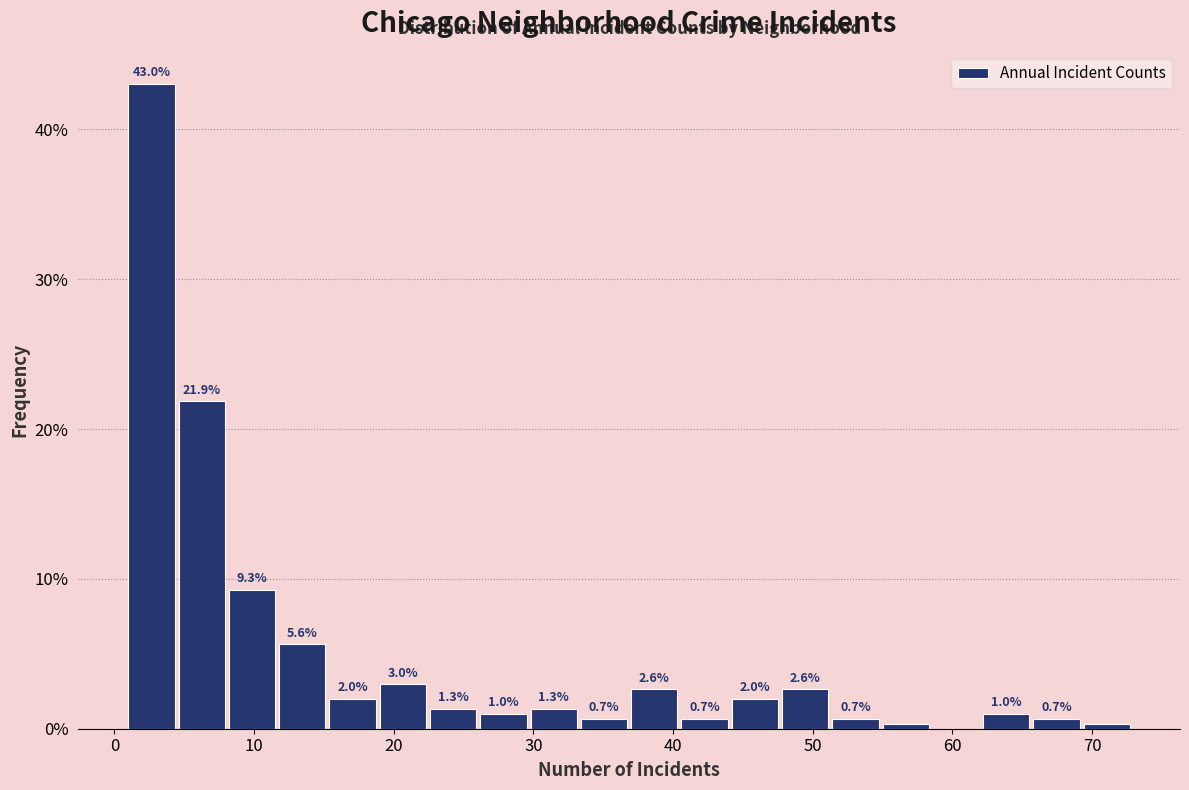

Read against the x-axis, roughly where is the centre of the tallest bar?

3